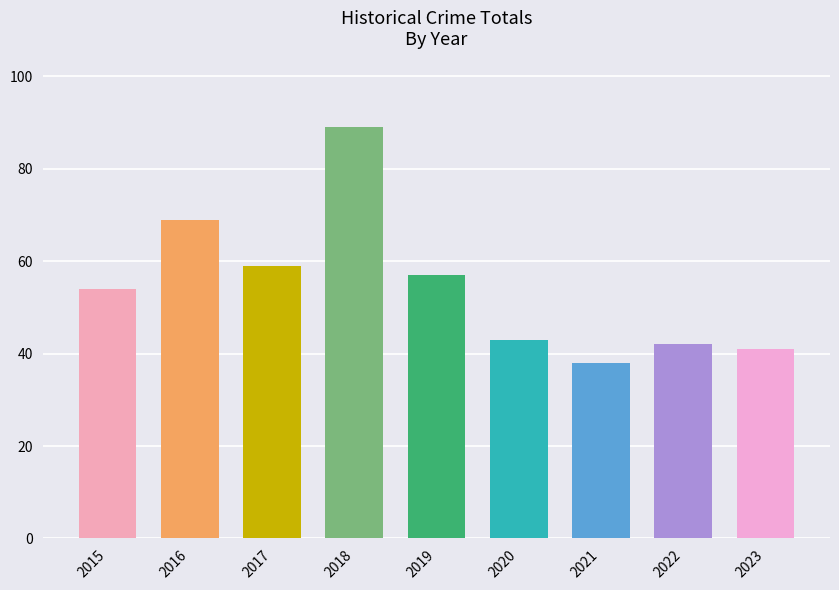

What is the greatest value displayed?

89